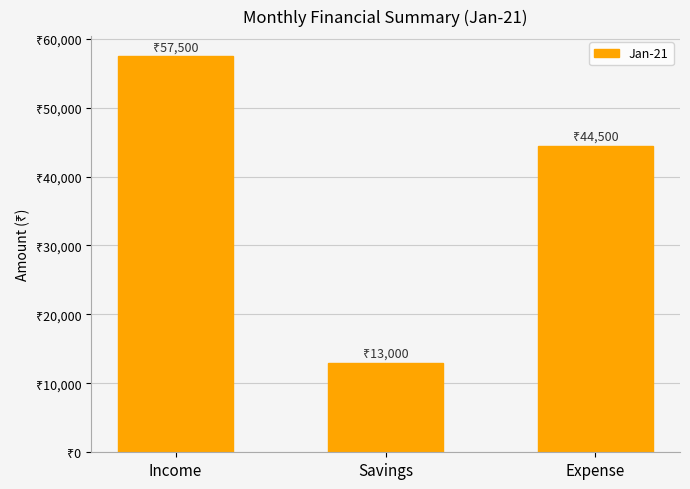

List the labels in order of value, largest first.

Income, Expense, Savings